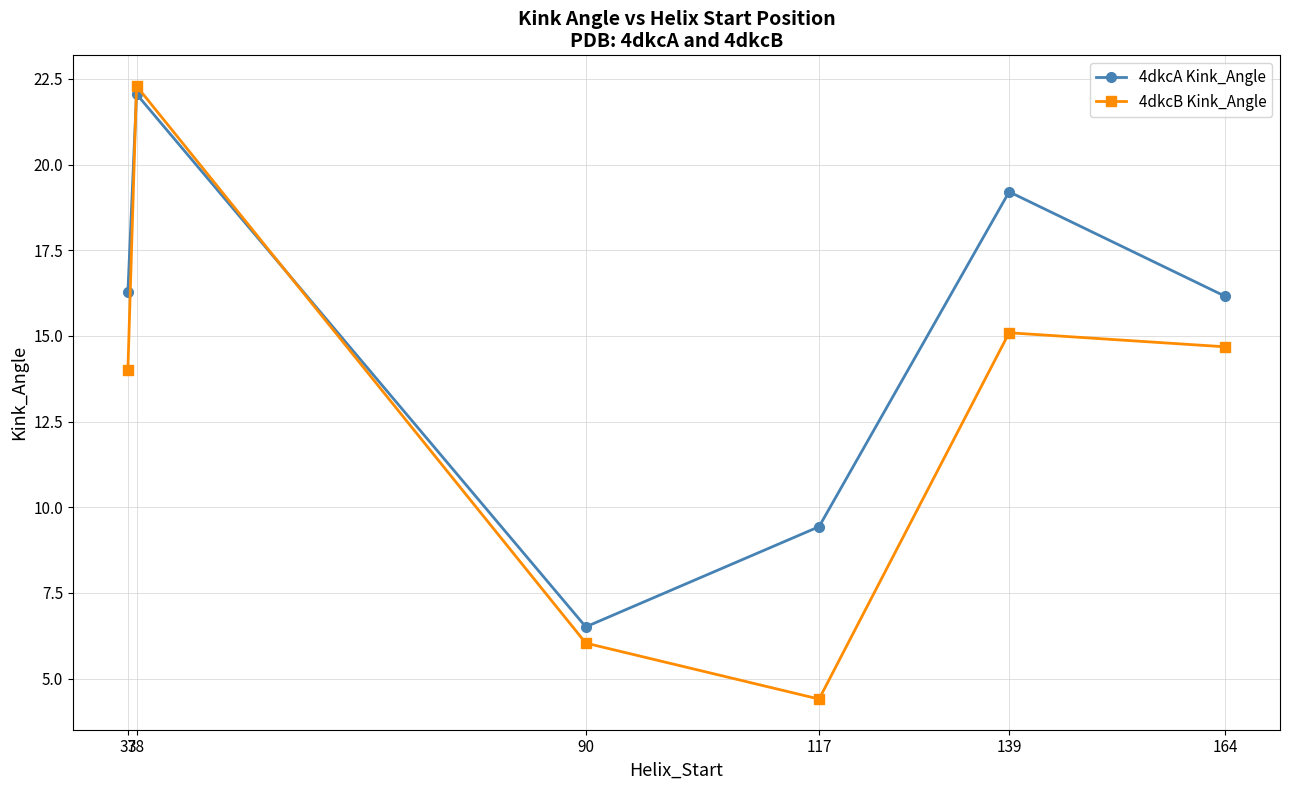

True or false: 4dkcB Kink_Angle and 4dkcA Kink_Angle cross at least once.

True